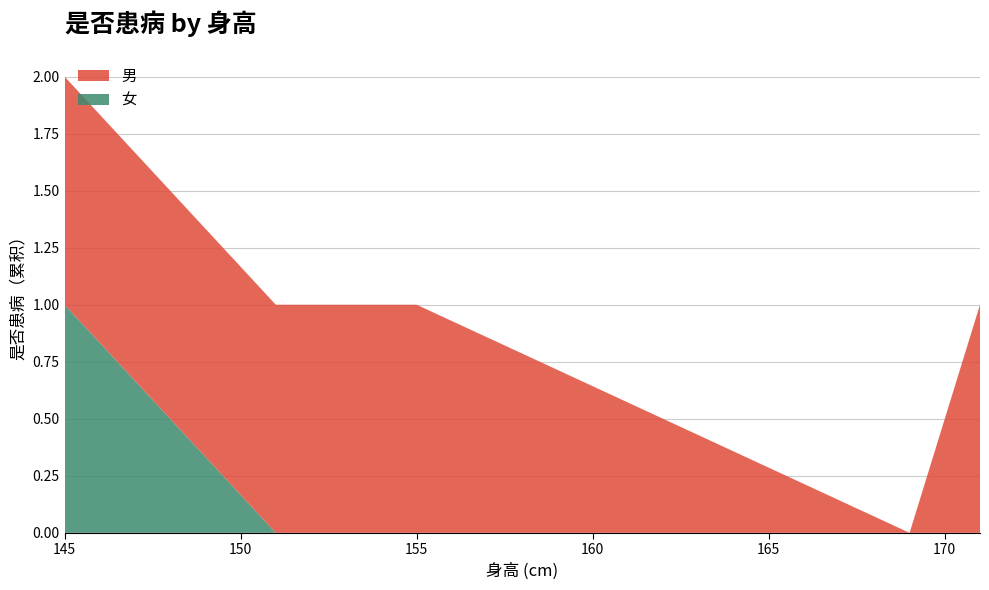

At which category is the sum across all series the highest?

145